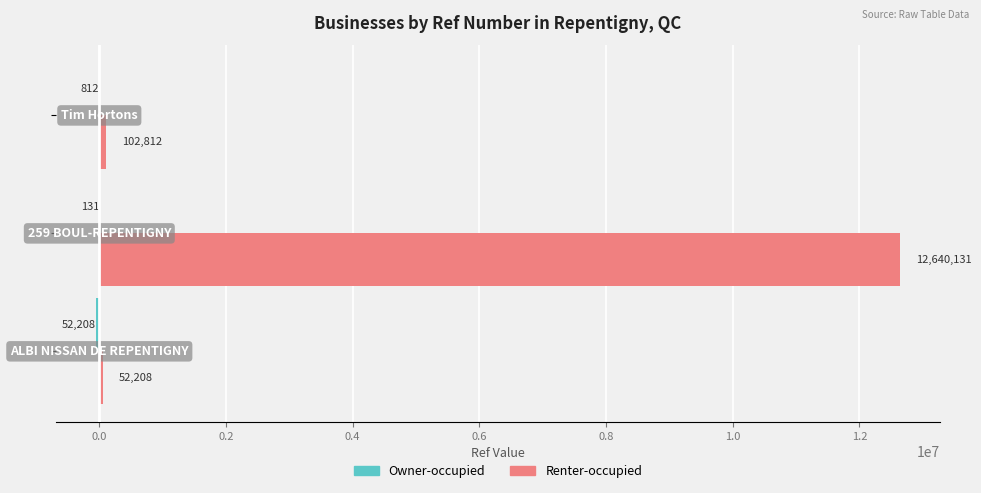

What is the greatest value displayed?

12640131